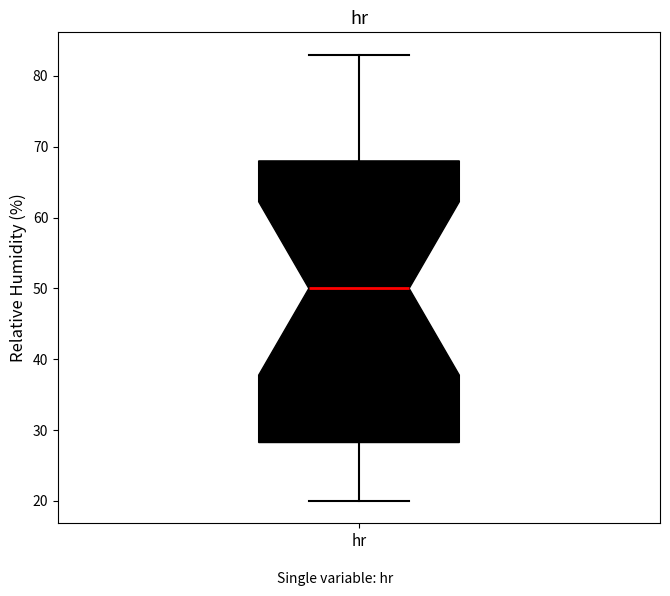

Transcribe this box plot: give where the median line is, the range the box spans, and where the two whiskers end, as read against the y-axis. The values are not printed on the chart, so give them approximately, as read against the axis.

median 50, box 28 to 68, whiskers 20 to 83